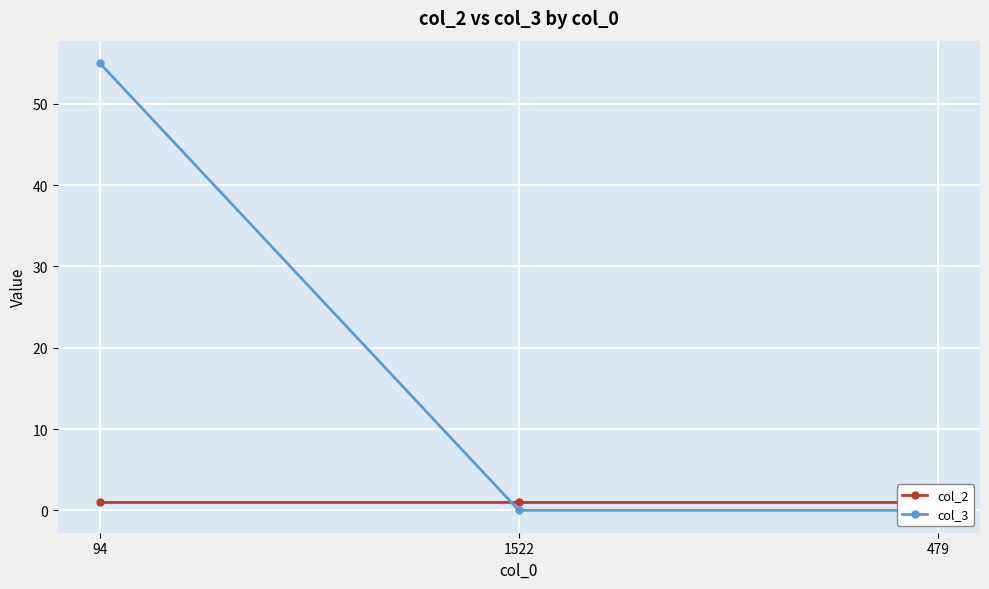

Reading left to right, list all the values displayed in this chart.

col_2: 94=1	1522=1	479=1
col_3: 94=55	1522=0	479=0